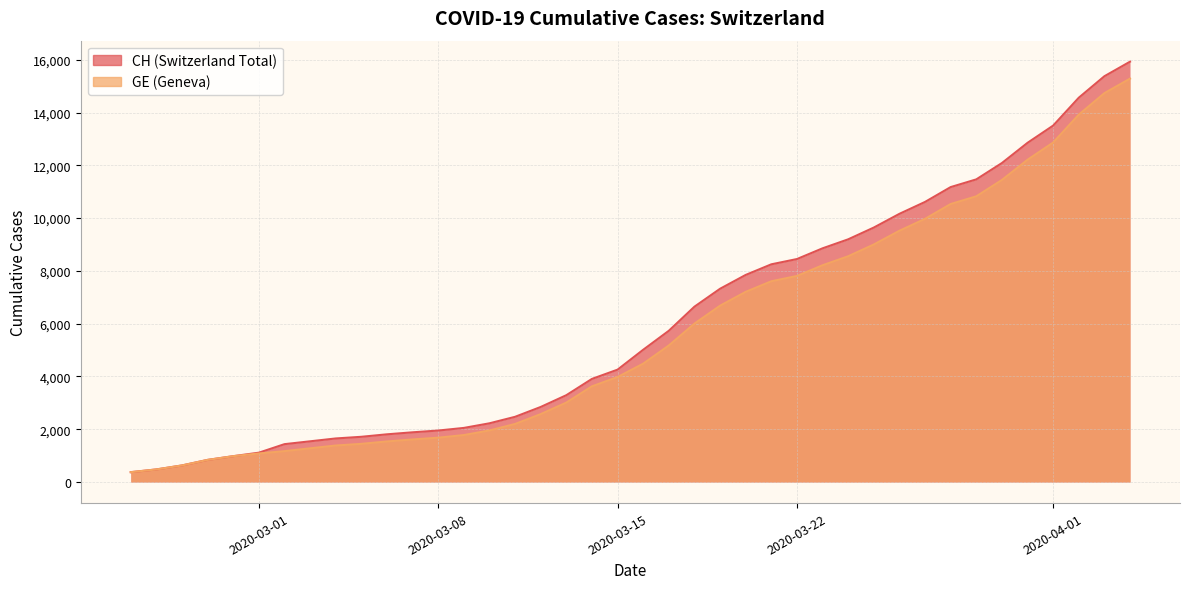

How many data points in CH are less than 5012?

20